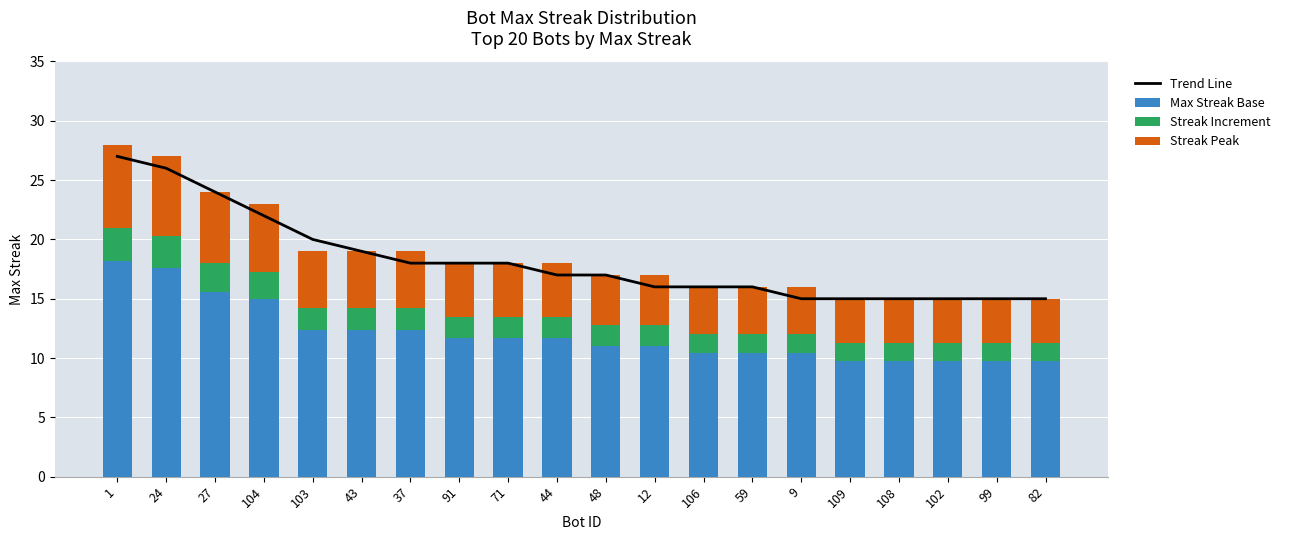

Rank the series by their average value, from lowest to highest.

Streak Increment, Streak Peak, Max Streak Base, Trend Line